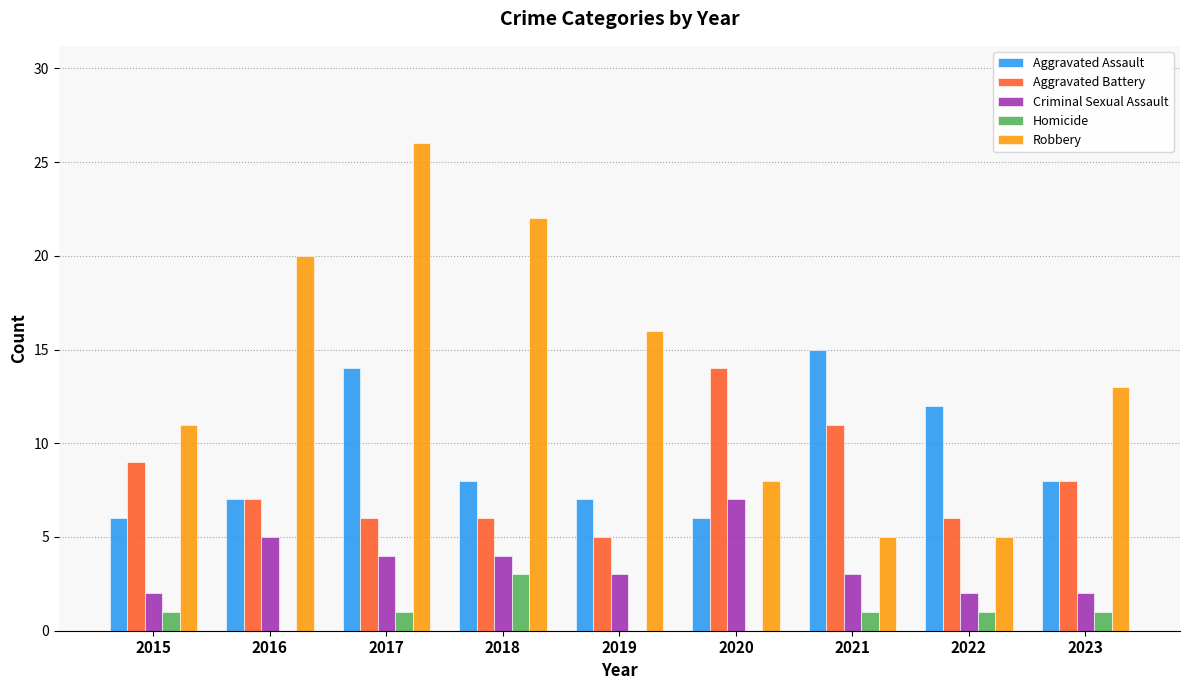

Which series has the largest total across all categories?

Robbery